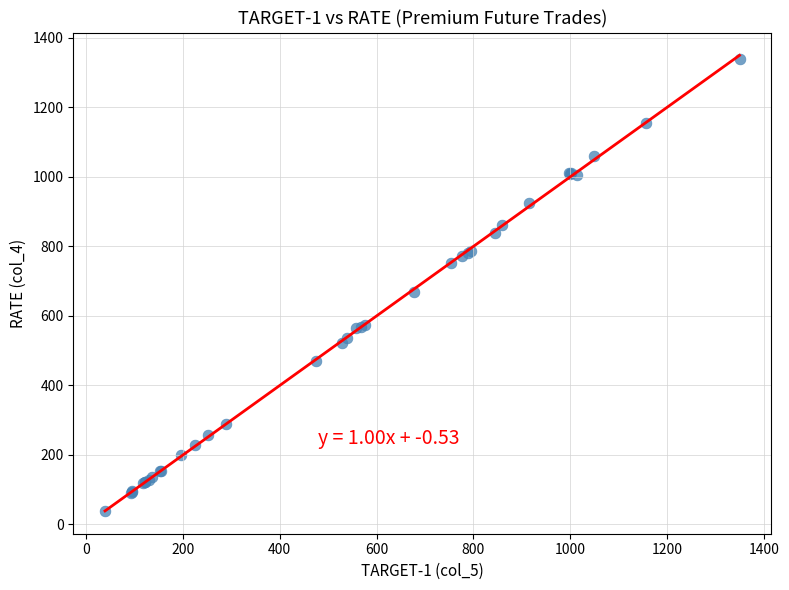

What Y value in the scatter plot is closest to 689?

667.0